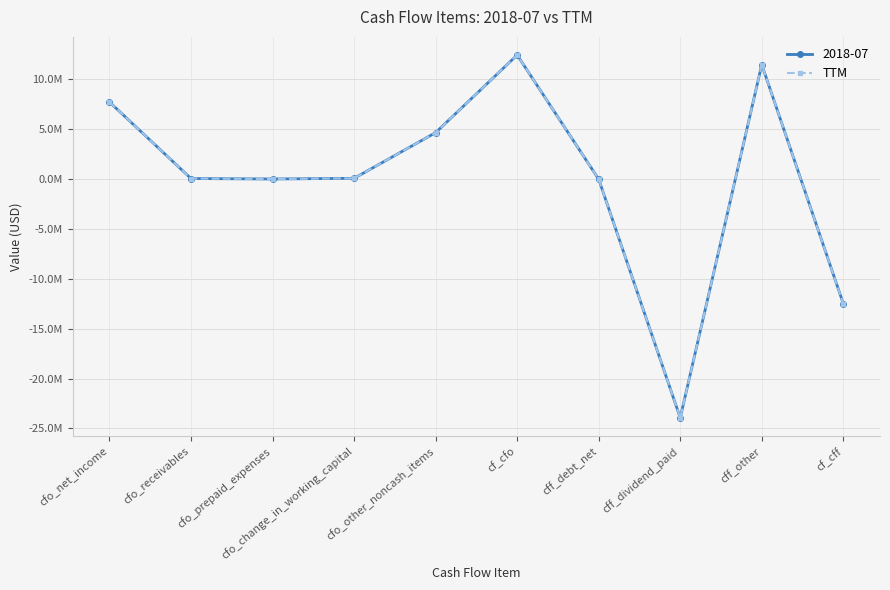

Which label corresponds to the smallest value in the chart?

cff_dividend_paid